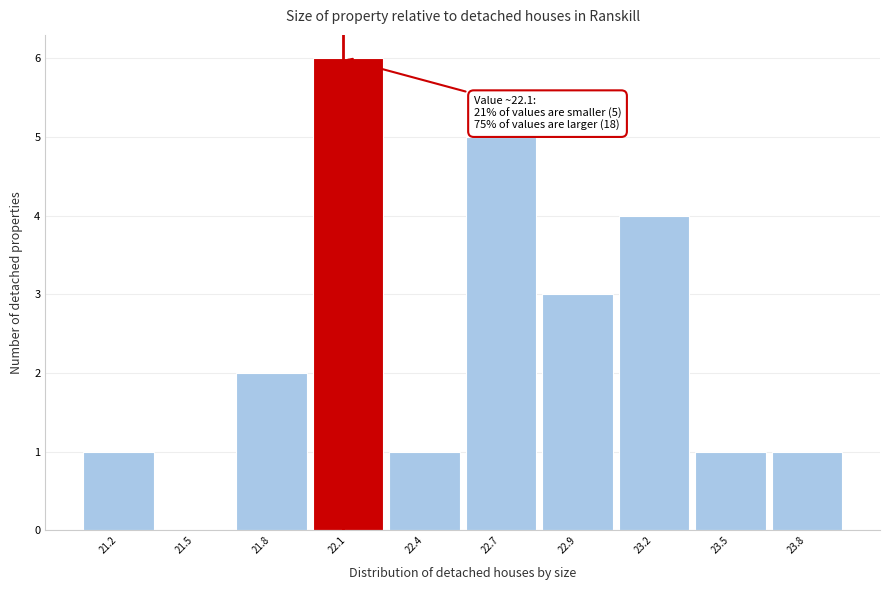

Reading left to right, extract all data points from this chart.

21.2=1	21.5=0	21.8=2	22.1=6	22.4=1	22.7=5	22.9=3	23.2=4	23.5=1	23.8=1